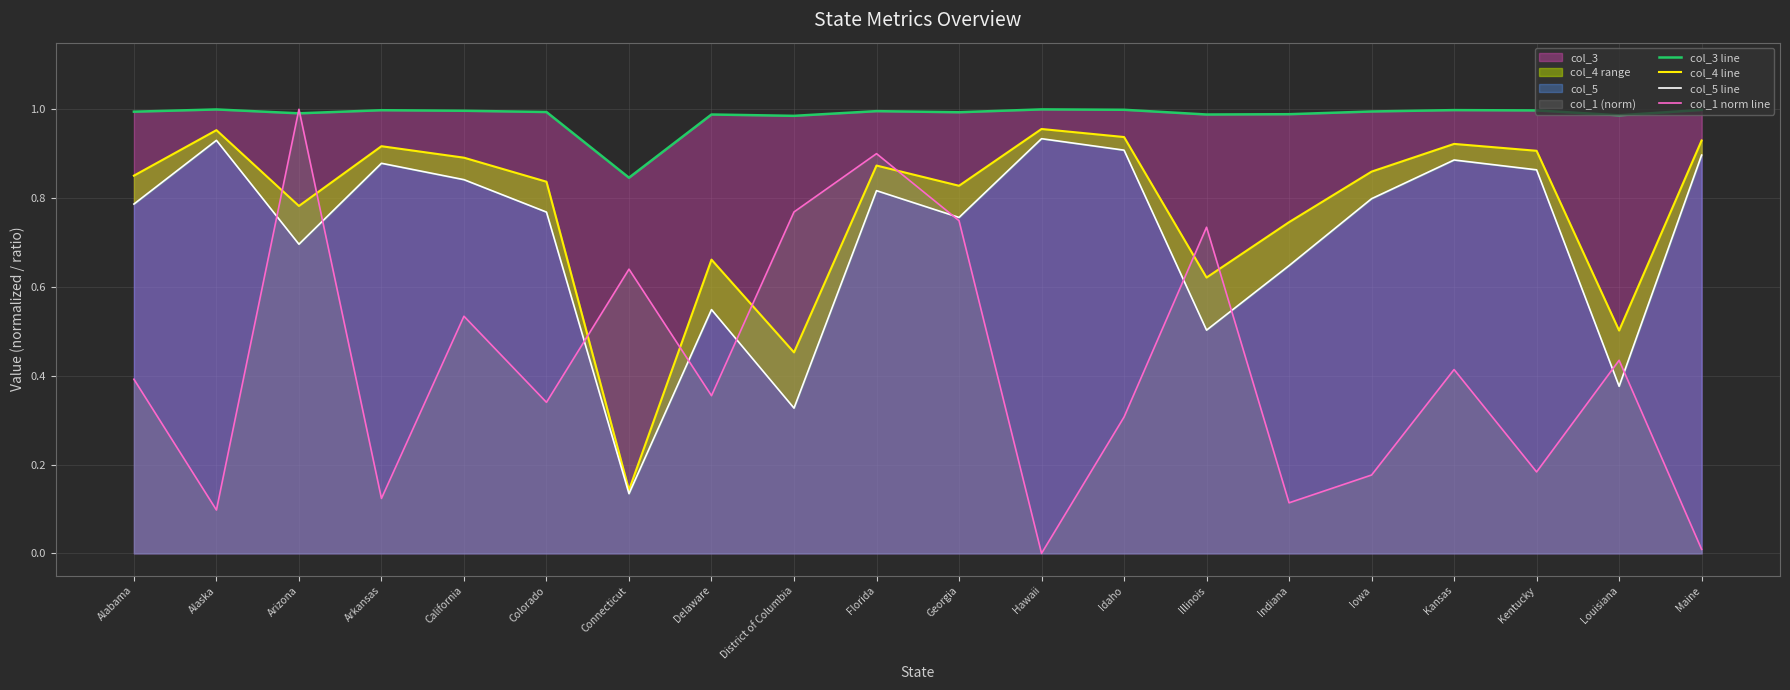

What is the value of the col_4 line point at the 5th from the left?

0.9